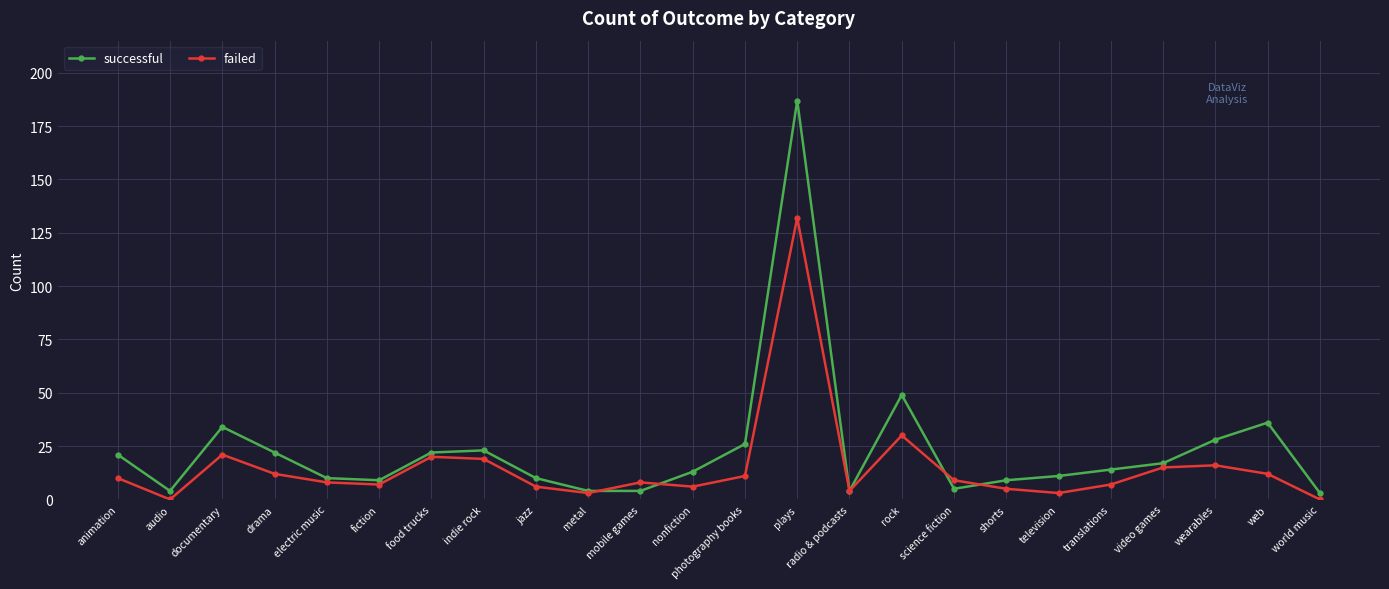

Reading left to right, list all the values displayed in this chart.

successful: 21	4	34	22	10	9	22	23	10	4	4	13	26	187	4	49	5	9	11	14	17	28	36	3
failed: 10	0	21	12	8	7	20	19	6	3	8	6	11	132	4	30	9	5	3	7	15	16	12	0